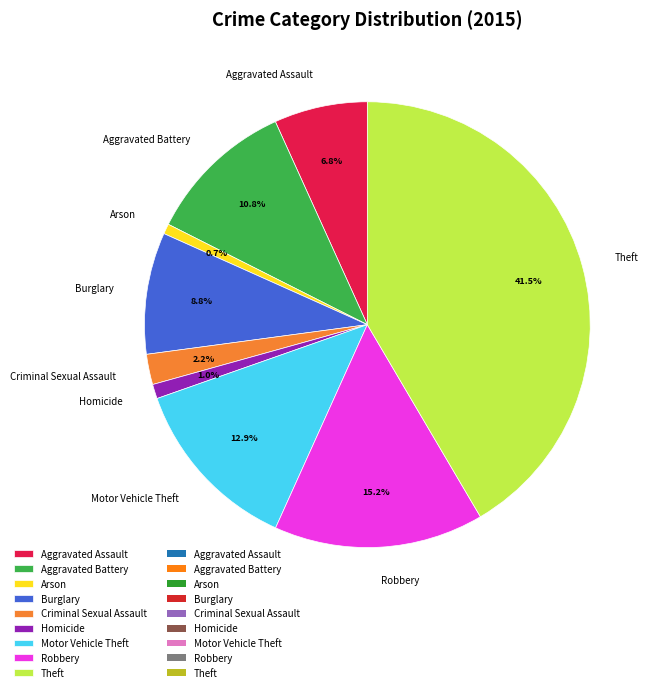

How many slices are in this pie chart?

9